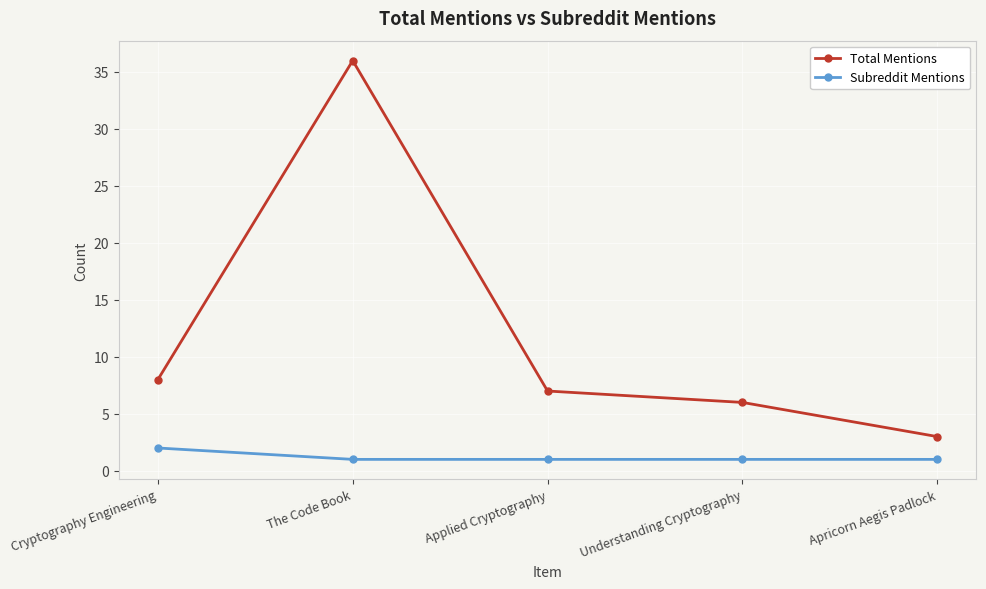

True or false: Subreddit Mentions and Total Mentions intersect in this chart.

False